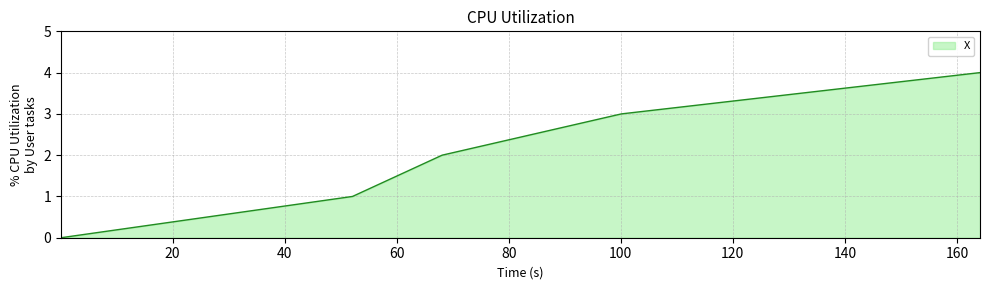

True or false: there are more than 0 points higher than both neighbors.

False